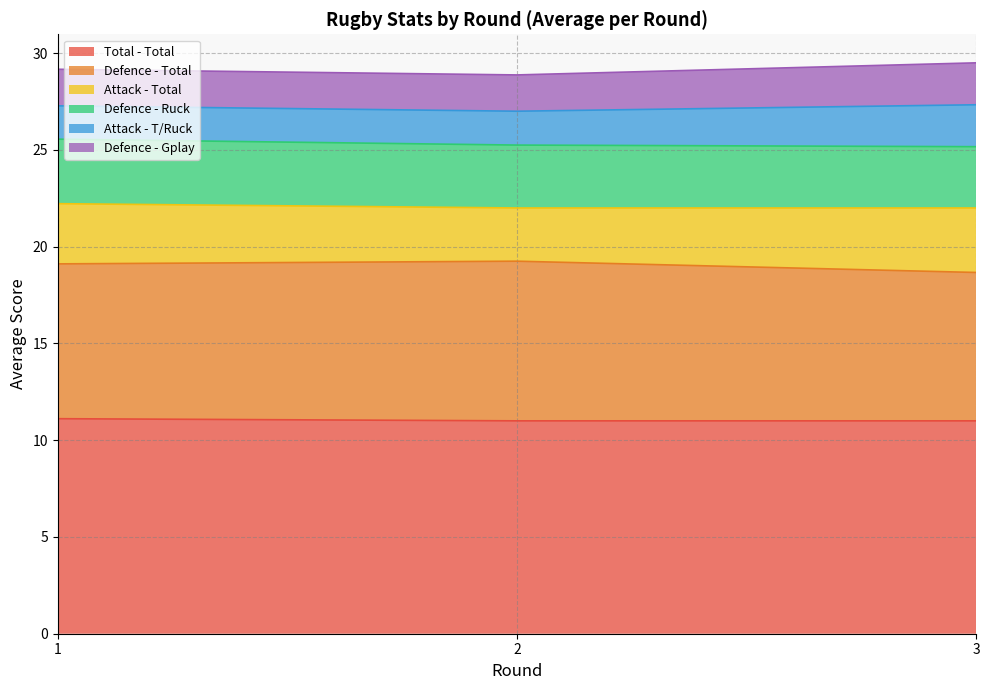

What is the minimum value shown in the chart?

1.8